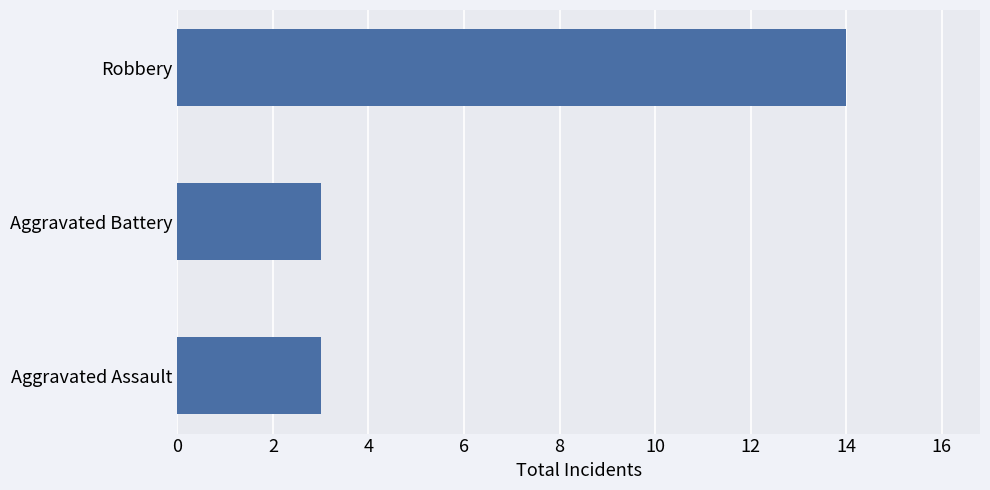

Reading top to bottom, list all the values displayed in this chart.

14	3	3